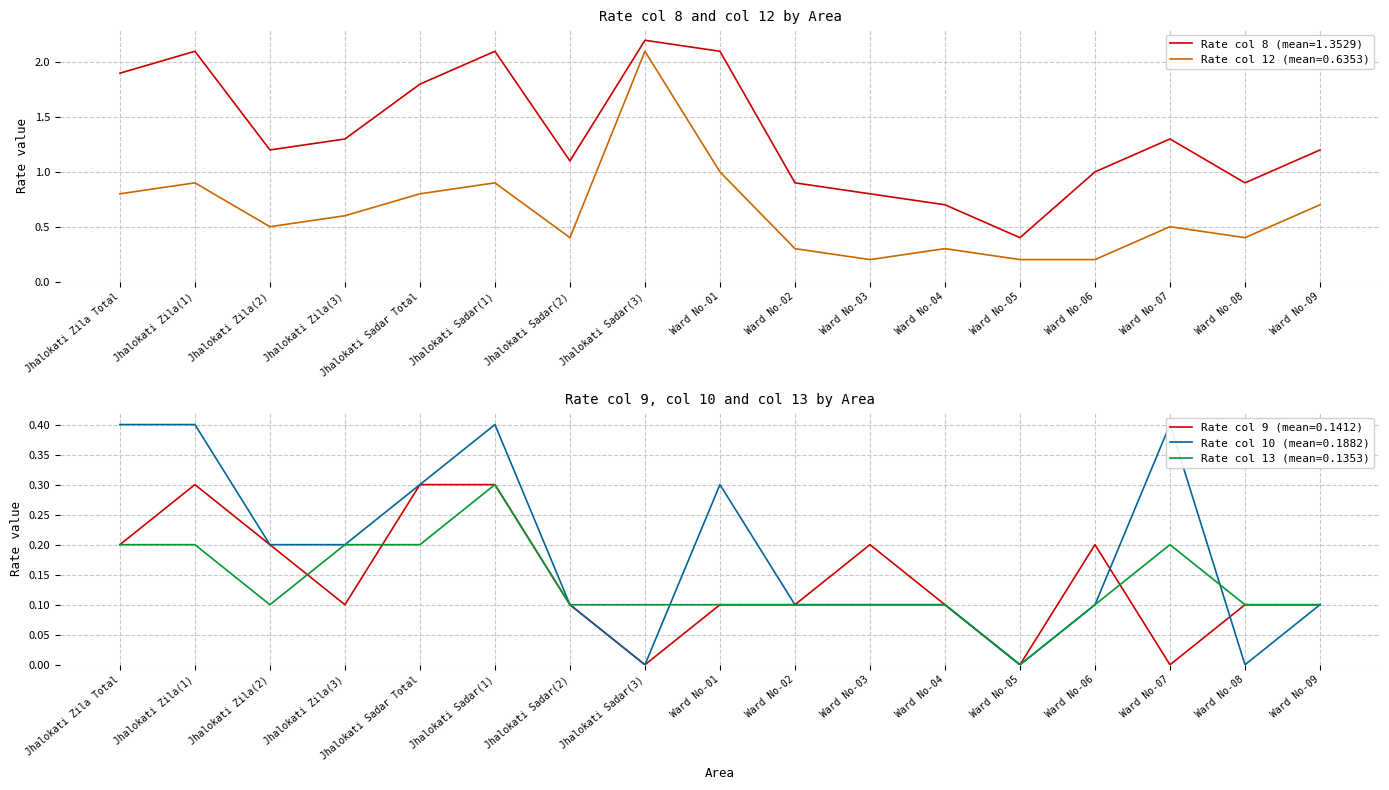

True or false: Rate col 8 has a value of 1.2 at Jhalokati Sadar(1).

False